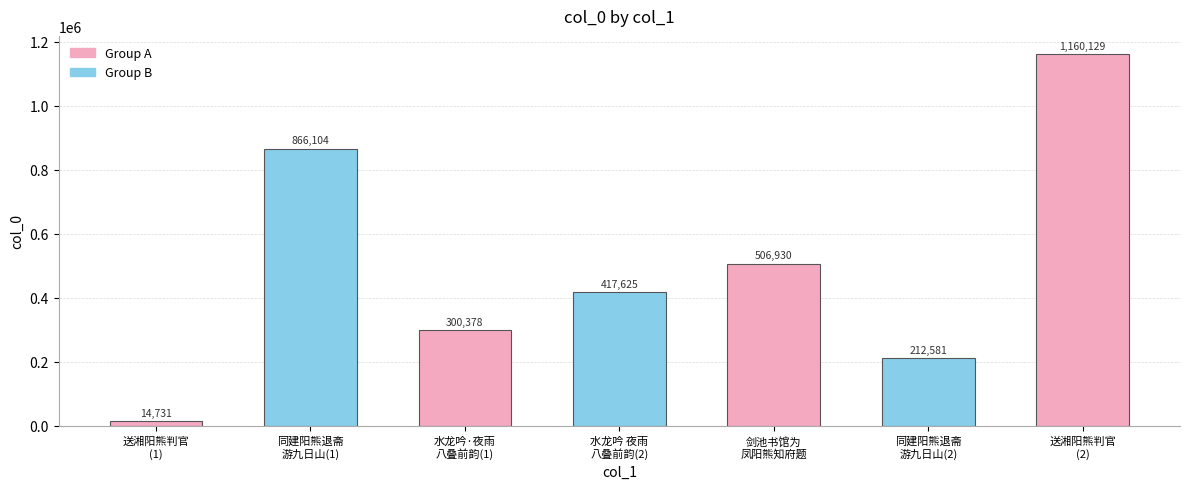

Reading right to left, extract all data points from this chart.

送湘阳熊判官
(2)=1160129	同建阳熊退斋
游九日山(2)=212581	剑池书馆为
凤阳熊知府题=506930	水龙吟 夜雨
八叠前韵(2)=417625	水龙吟·夜雨
八叠前韵(1)=300378	同建阳熊退斋
游九日山(1)=866104	送湘阳熊判官
(1)=14731